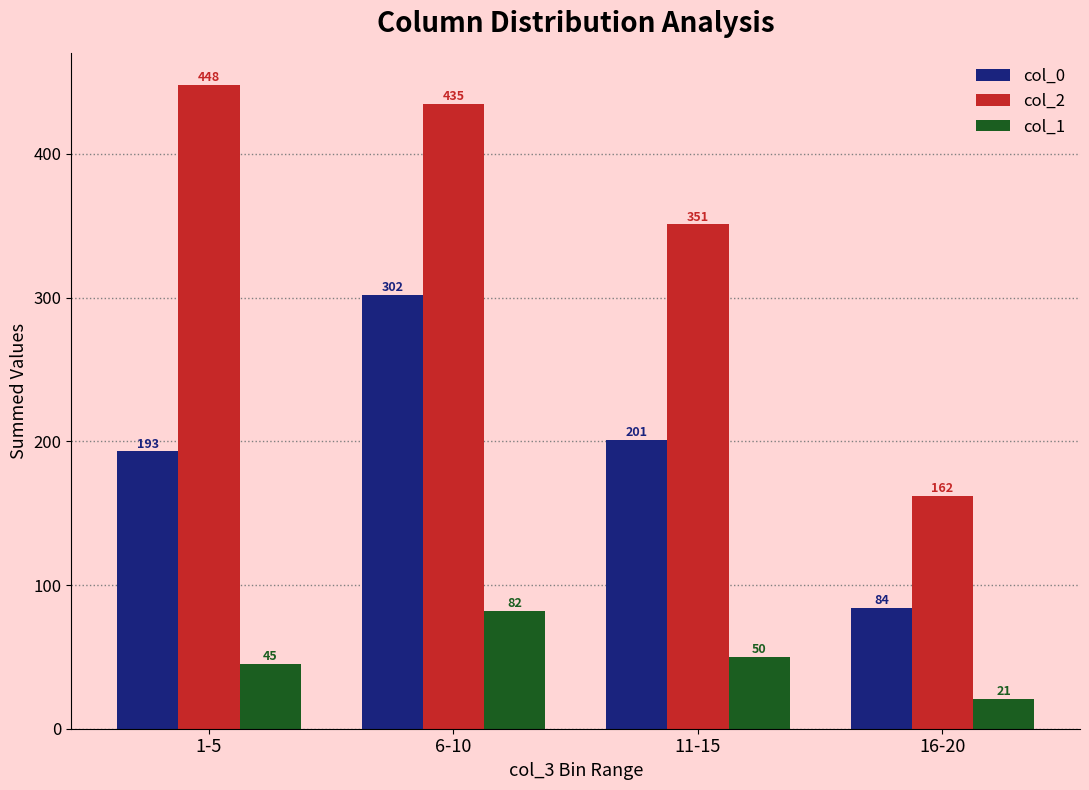

How many categories are shown in the chart?

4